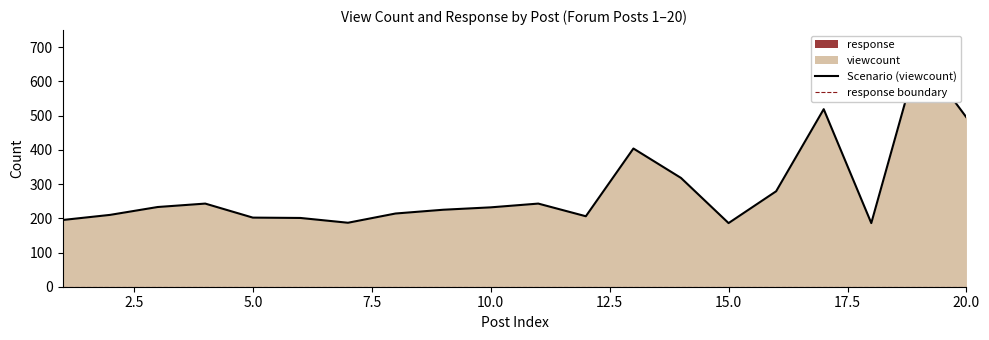

Between 2.5 and 9, which is larger?

9